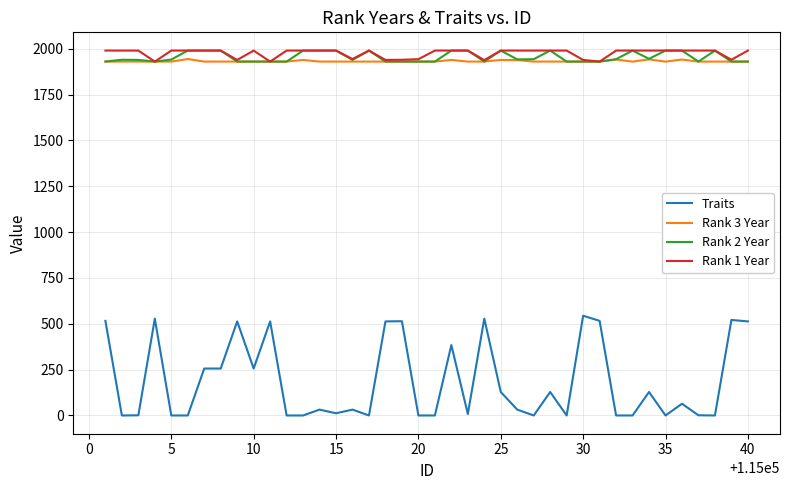

True or false: Traits and Rank 2 Year cross at least once.

False